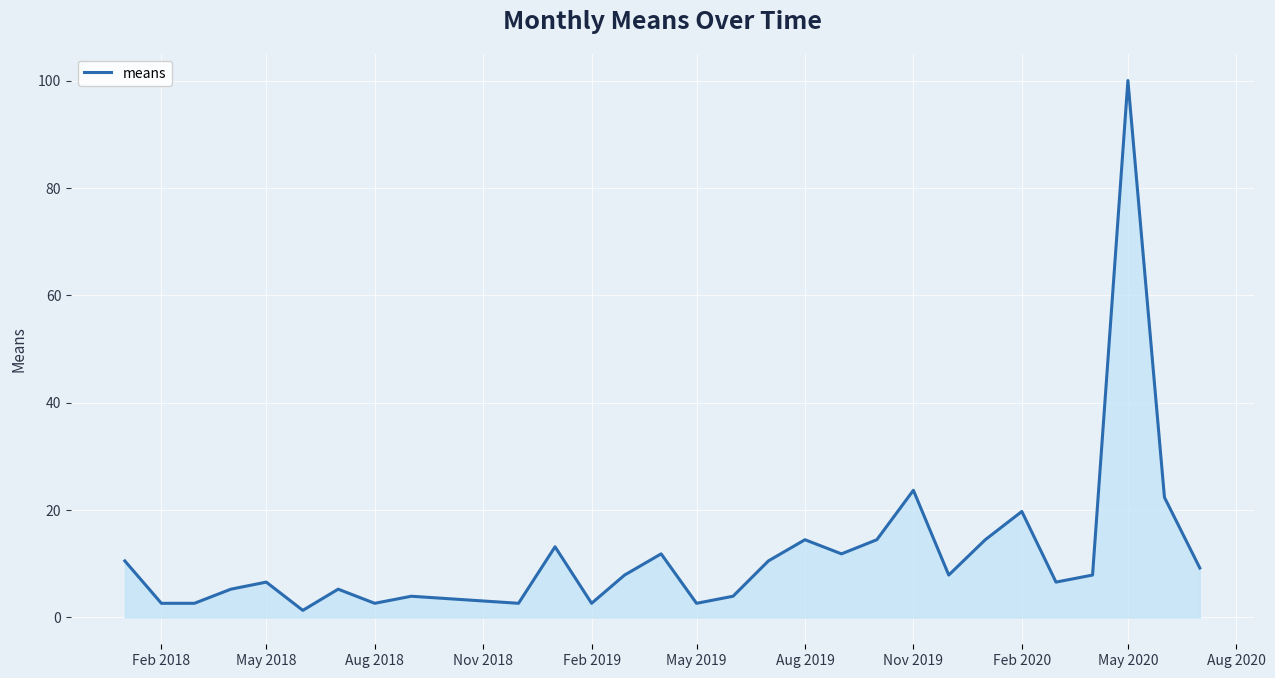

What is the greatest value displayed?

100.0